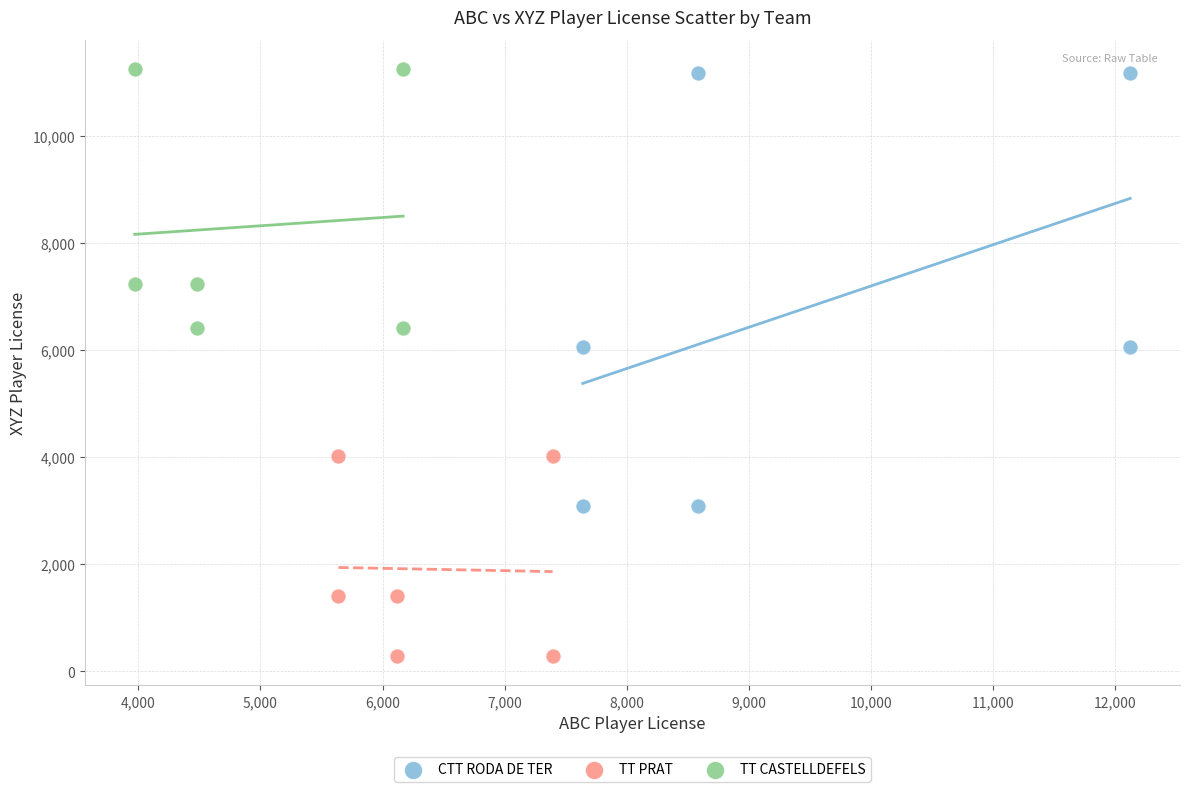

Which series has the largest Y range (max minus min)?

CTT RODA DE TER